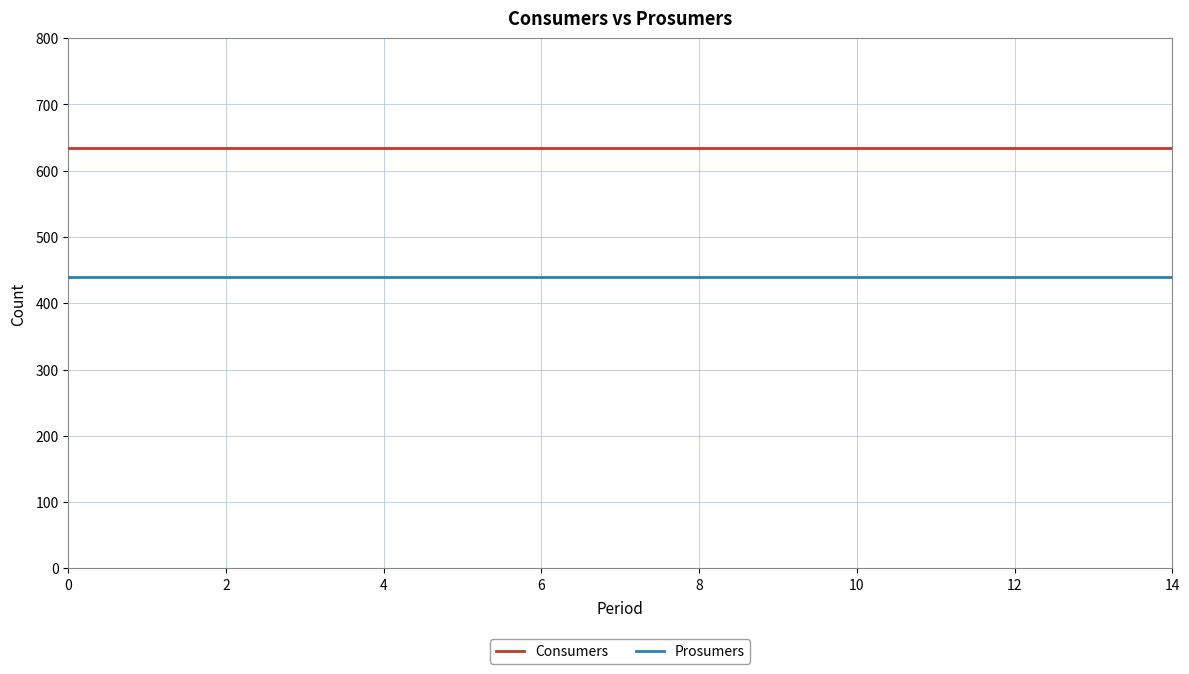

Rank the series by their maximum value, from highest to lowest.

Consumers, Prosumers